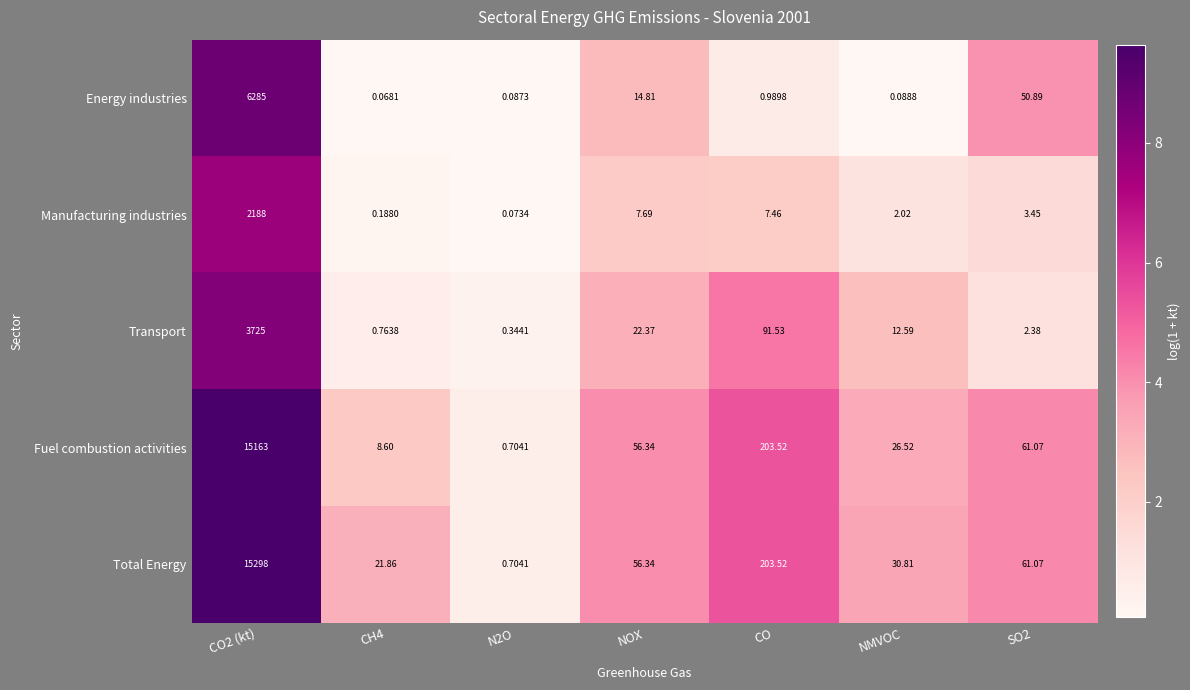

Which series changed the most between CH4 and N2O?

Total Energy